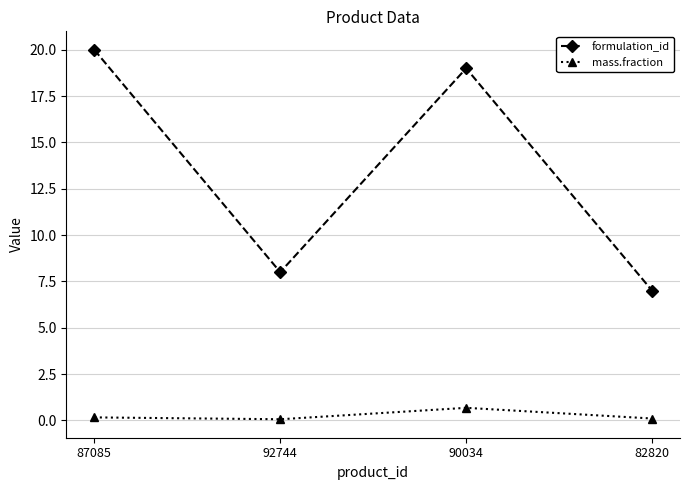

Where is the first local minimum for formulation_id?

92744